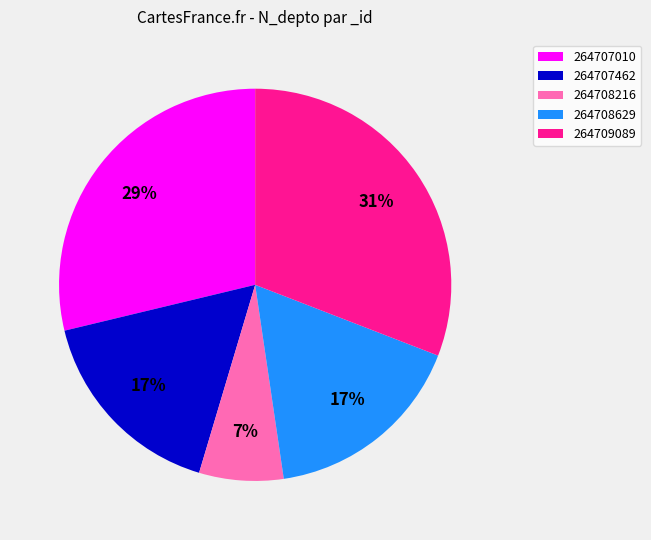

Do 264709089 and 264708629 together represent more than half of the pie?

No